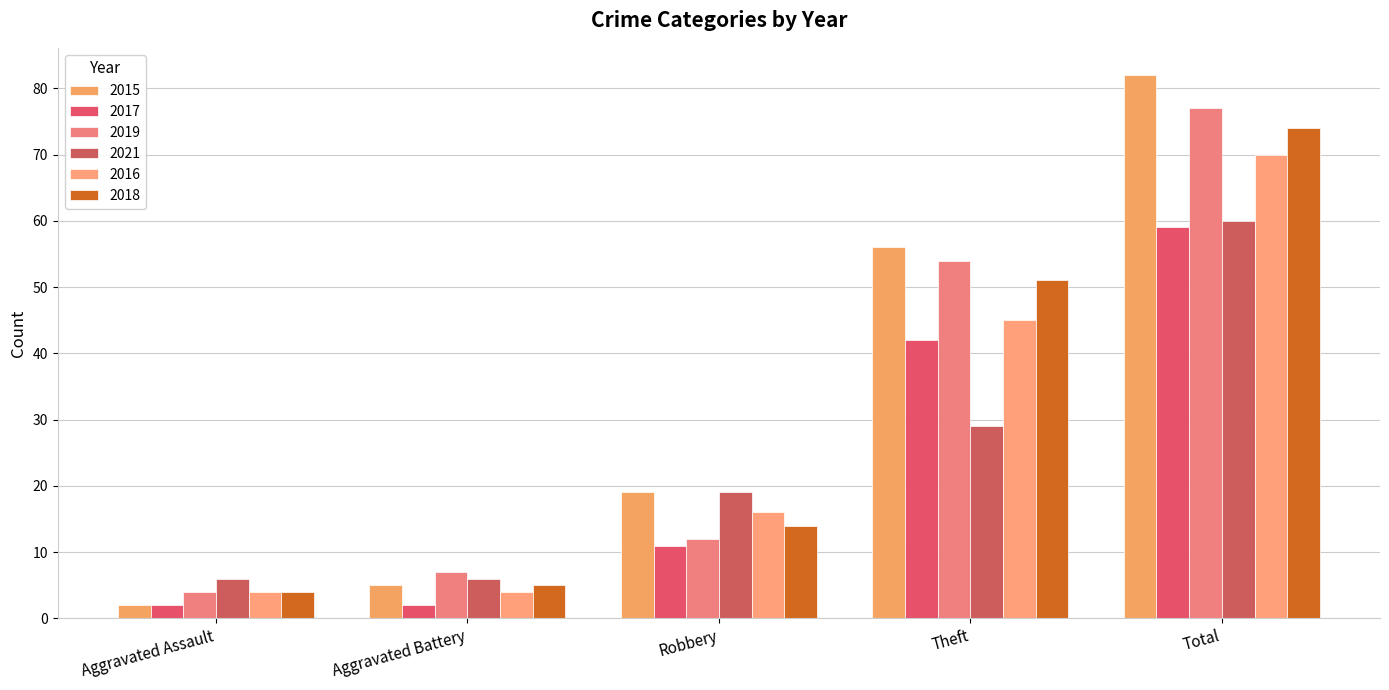

What value does the 2017 series have at Total, to the nearest 5?

60